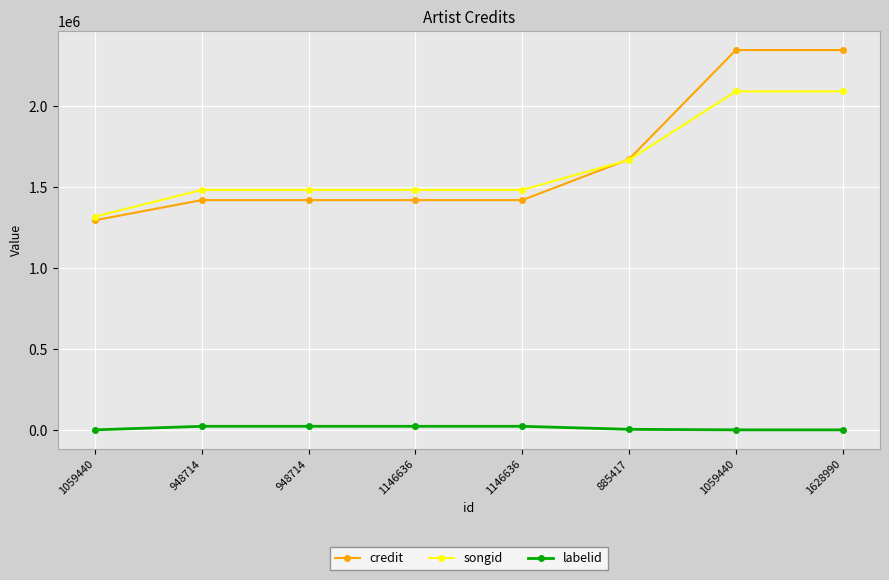

How many data points in songid are less than 1483022?

1